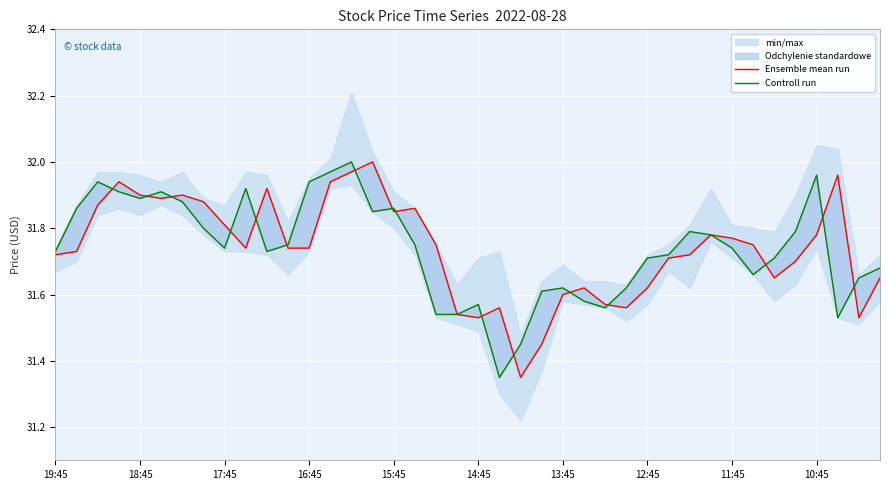

List the series in order of their overall mean, highest first.

Controll run, Ensemble mean run